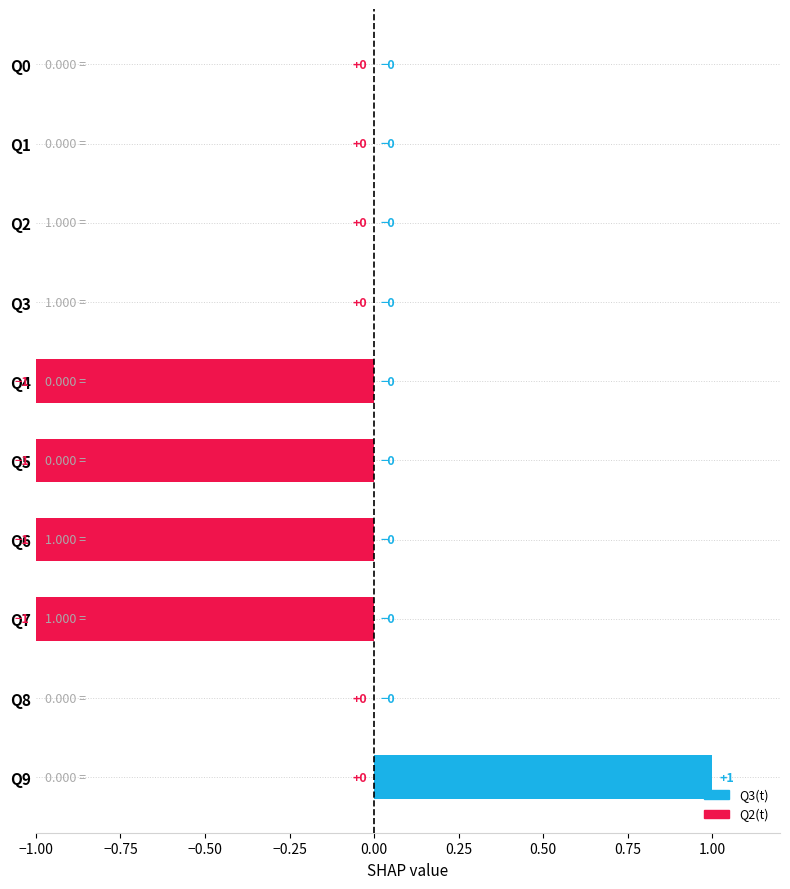

Rank the series by their maximum value, from highest to lowest.

Q3(t), Q2(t)